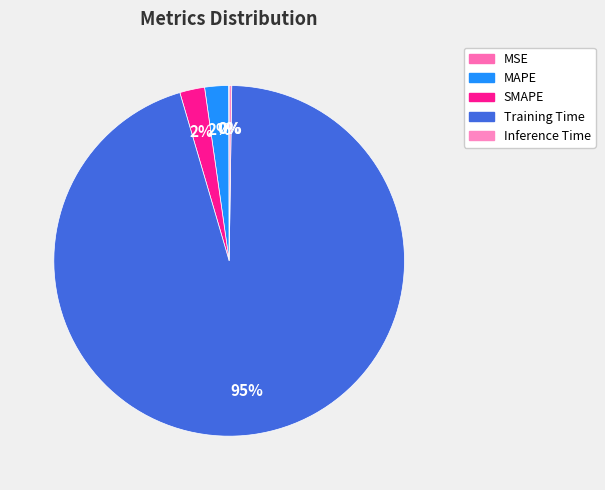

Does Training Time represent more than half of the total?

Yes